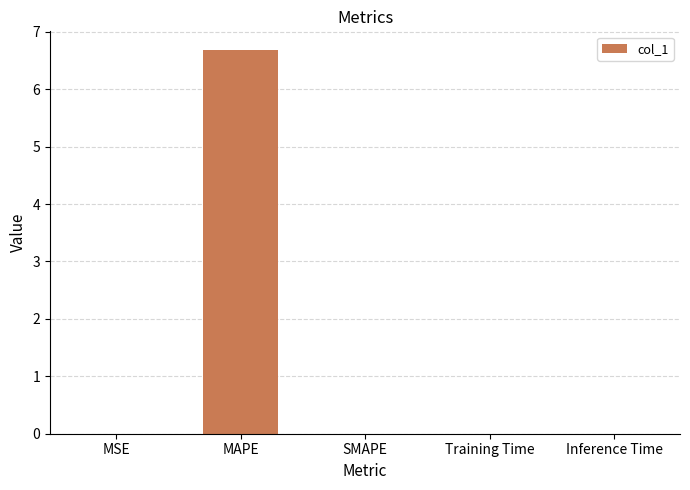

True or false: the data shows 0.0 at Inference Time.

True